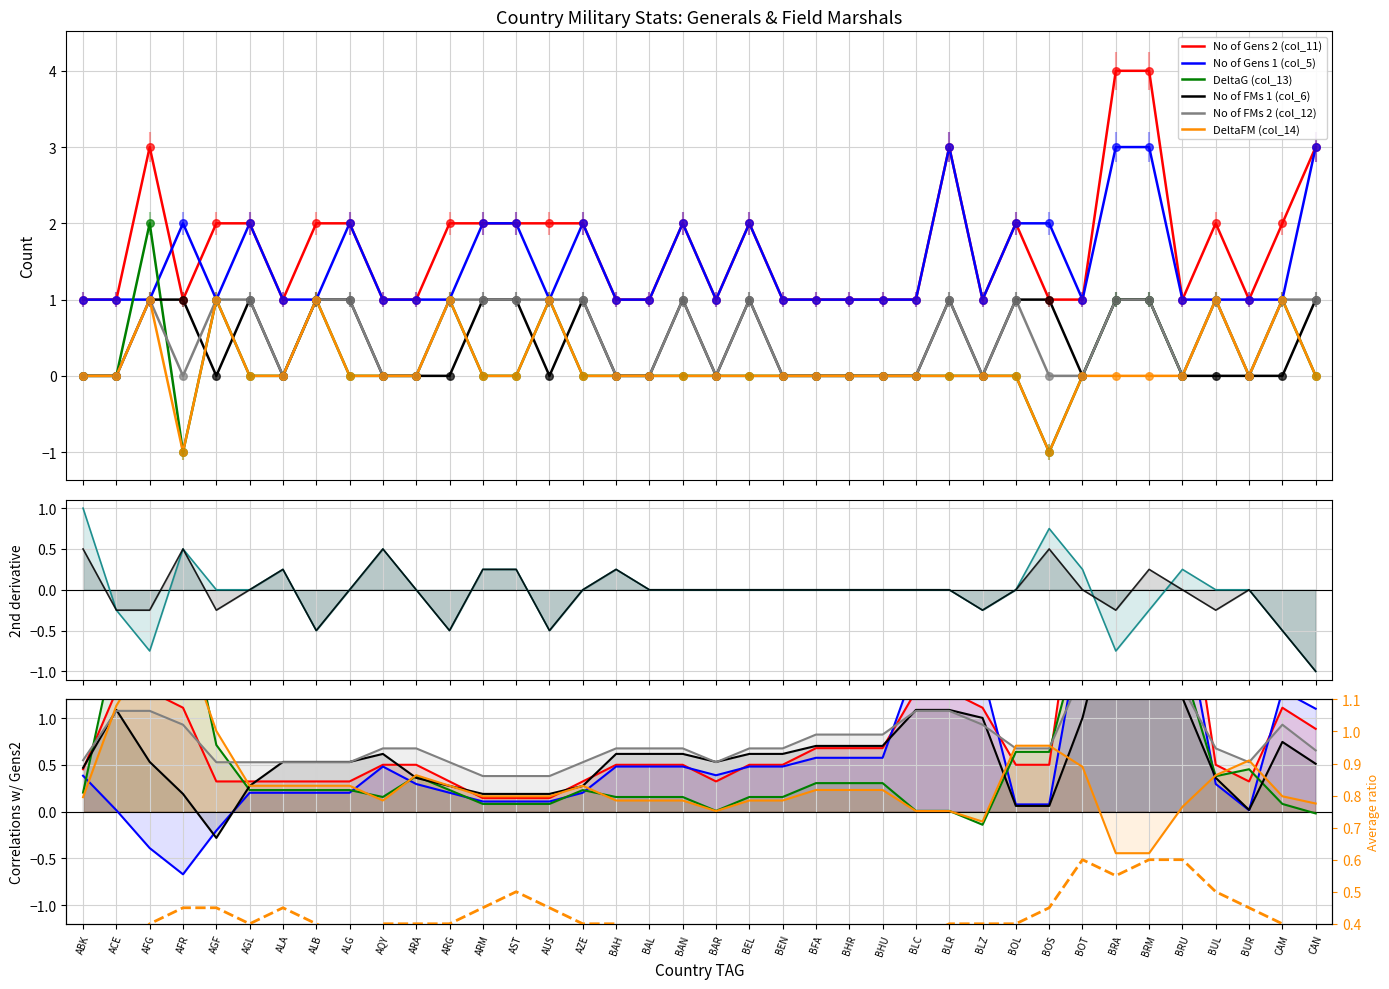

Which series reaches the maximum Y coordinate?

No of Gens 2 (col_11)